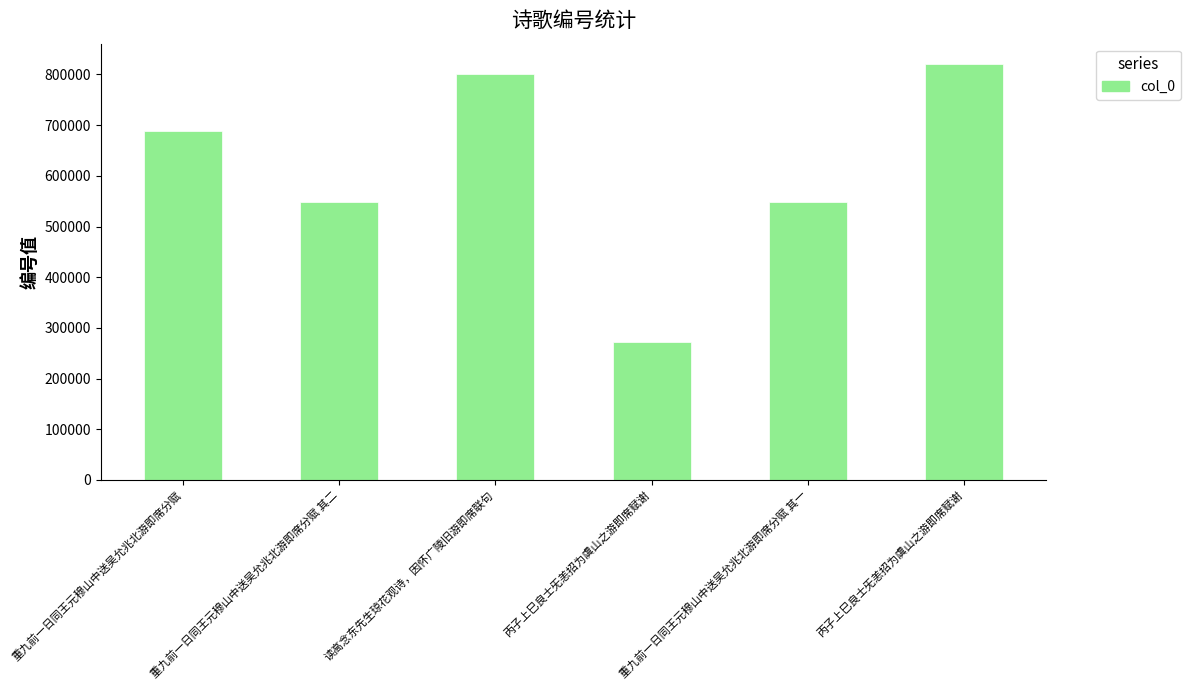

What is the sum of the values at 丙子上巳良士旡恙招为虞山之游即席赋谢 and 读高念东先生琼花观诗，因怀广陵旧游即席联句?

1072187